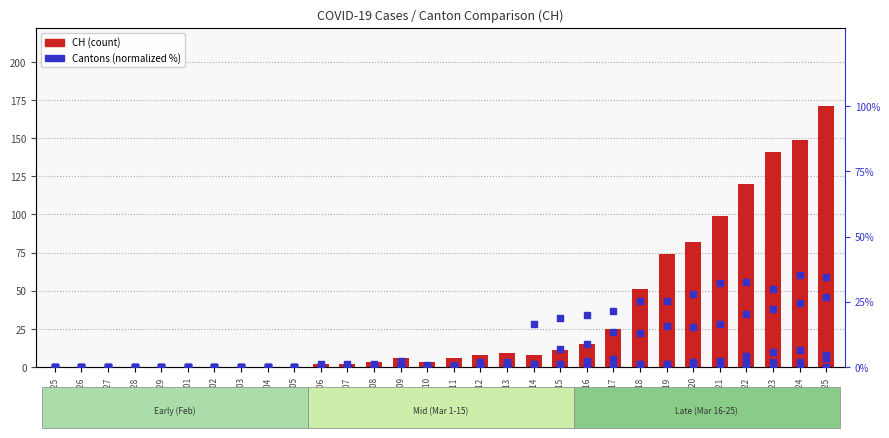

Which series has the widest spread of Y values?

CH